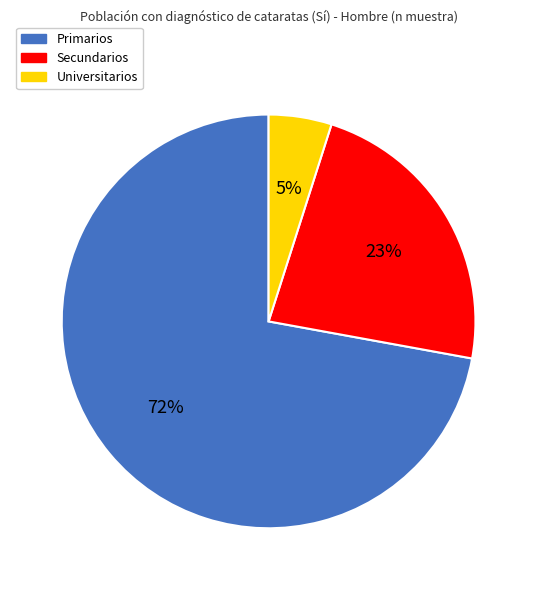

Is it true that Primarios is 62% of the pie?

False